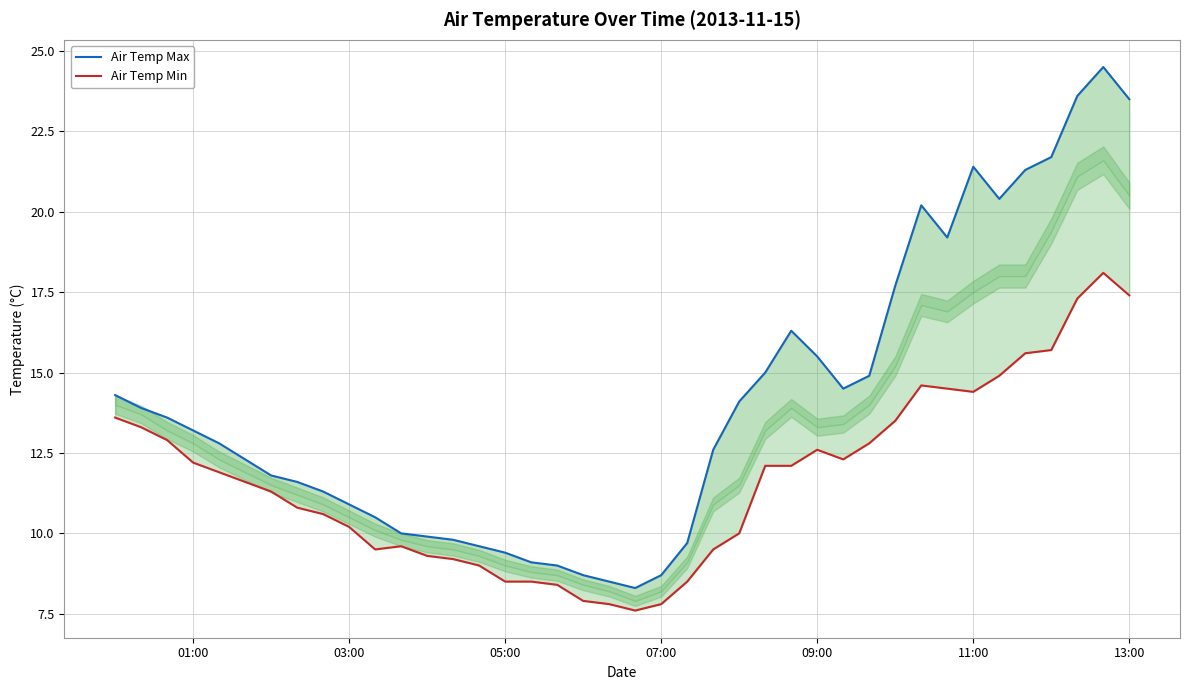

How many interior local valleys does the Air Temp Min series have?

4